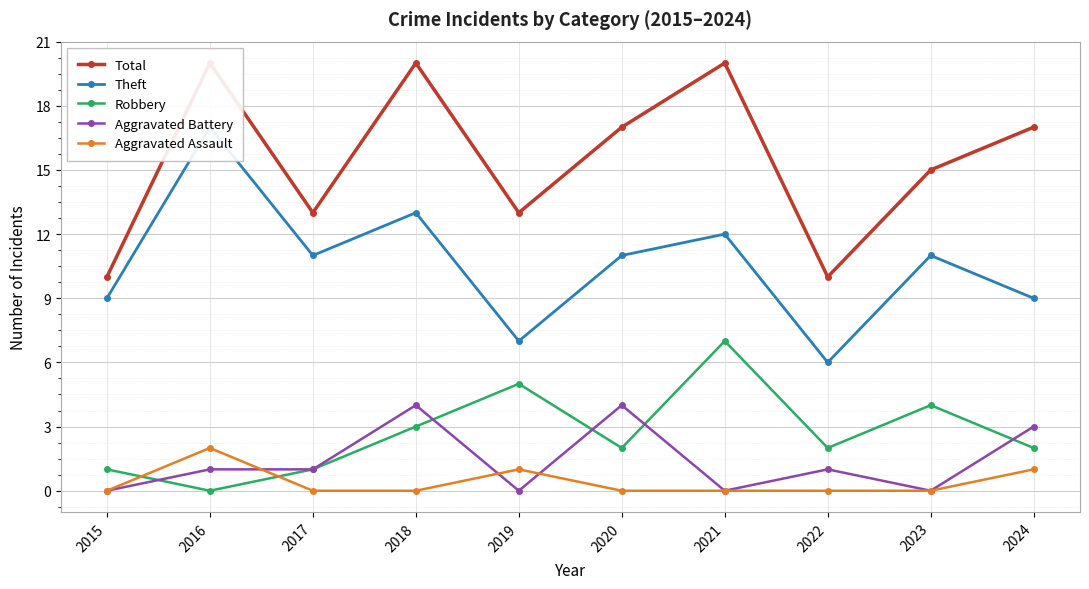

How many distinct data groups are displayed?

5